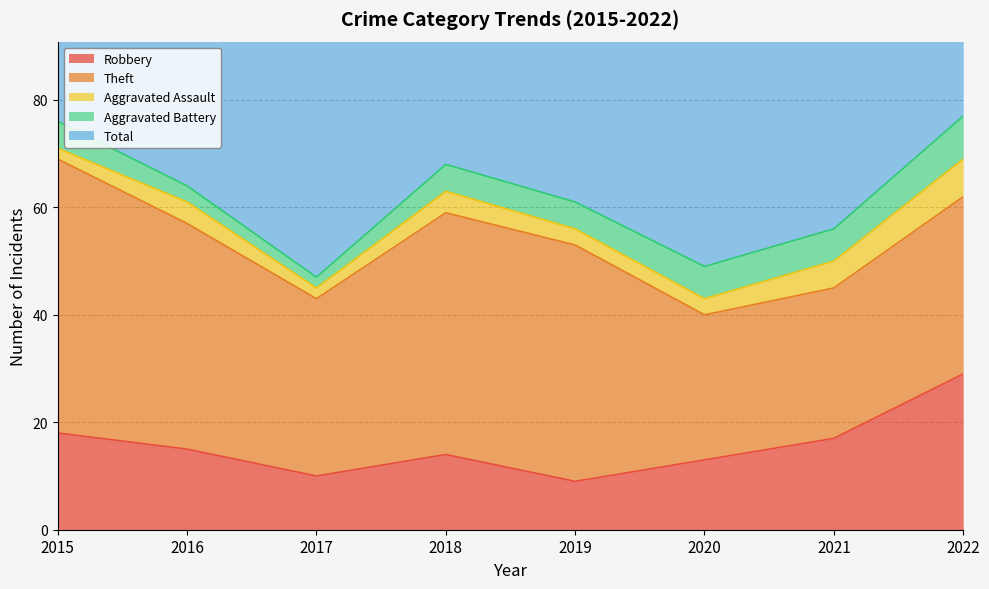

In Aggravated Assault, how many points are higher than both neighbors (excluding endpoints)?

2